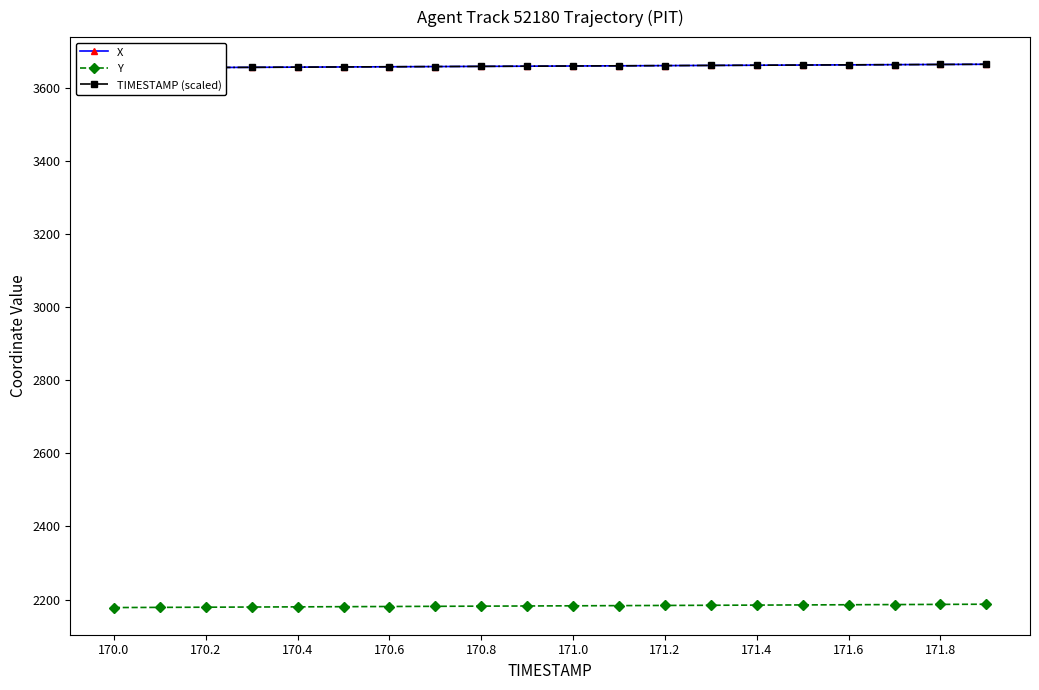

Count the number of data series in this chart.

3